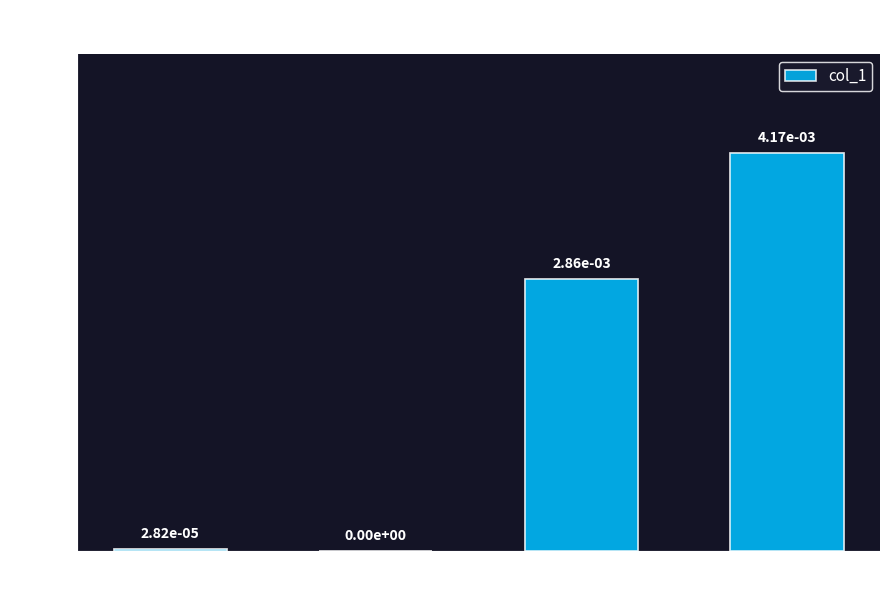

Is it true that the value at Inference Time is 0.0?

True